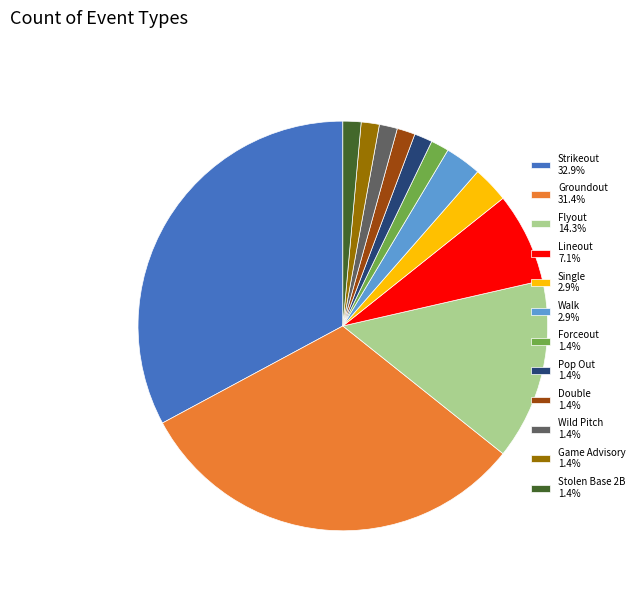

Is Walk the majority of the pie?

No